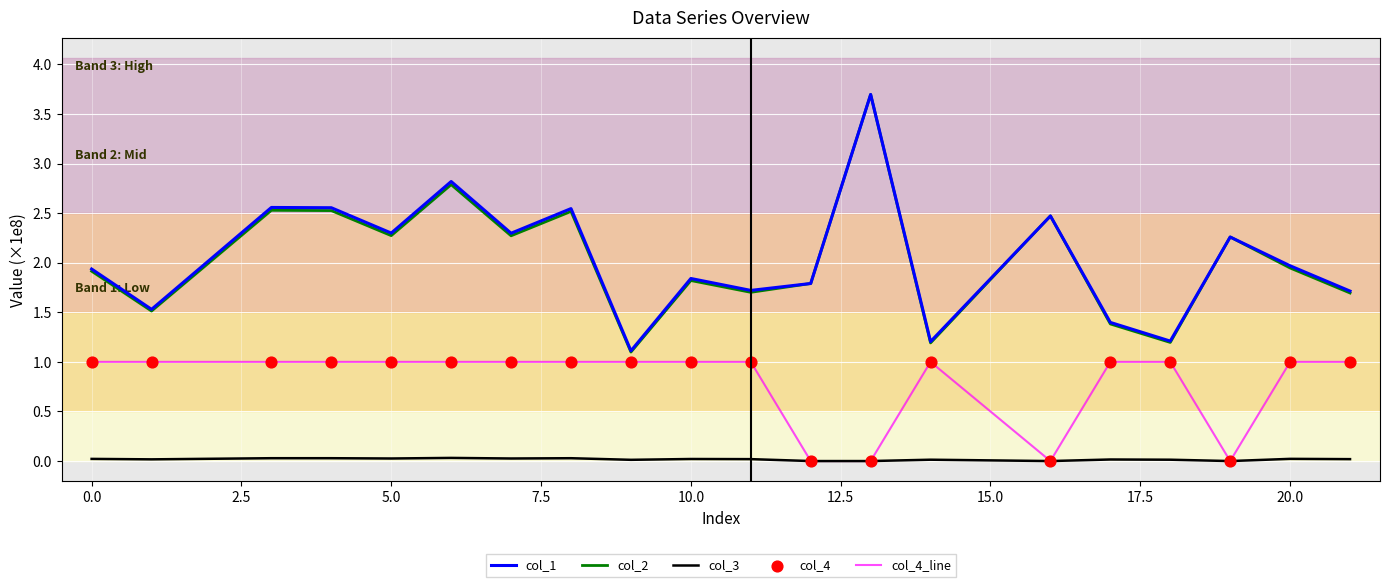

What is the maximum value shown in the chart?

3.7